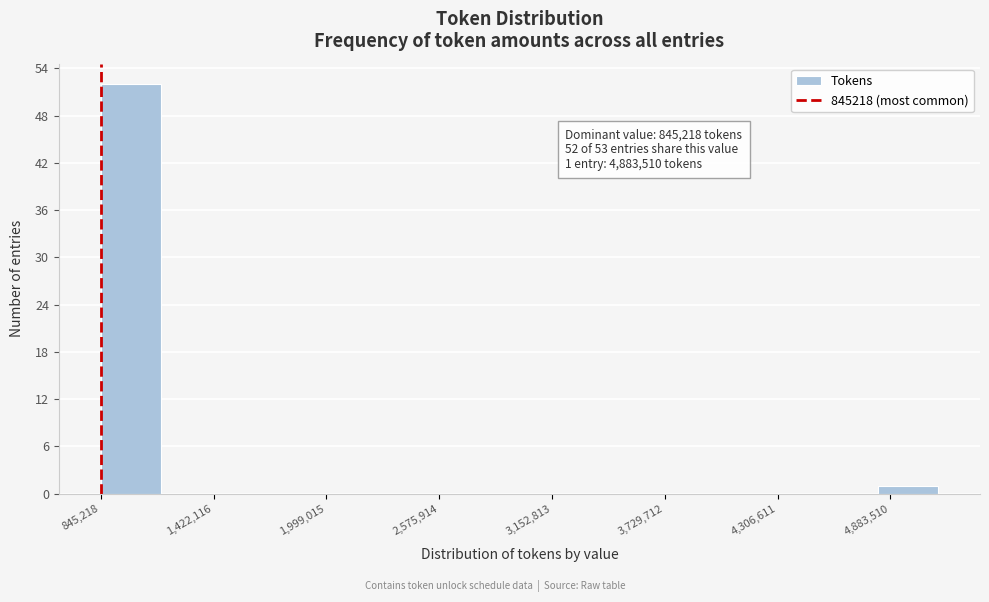

Read against the x-axis, roughly where is the centre of the tallest bar?

1000000